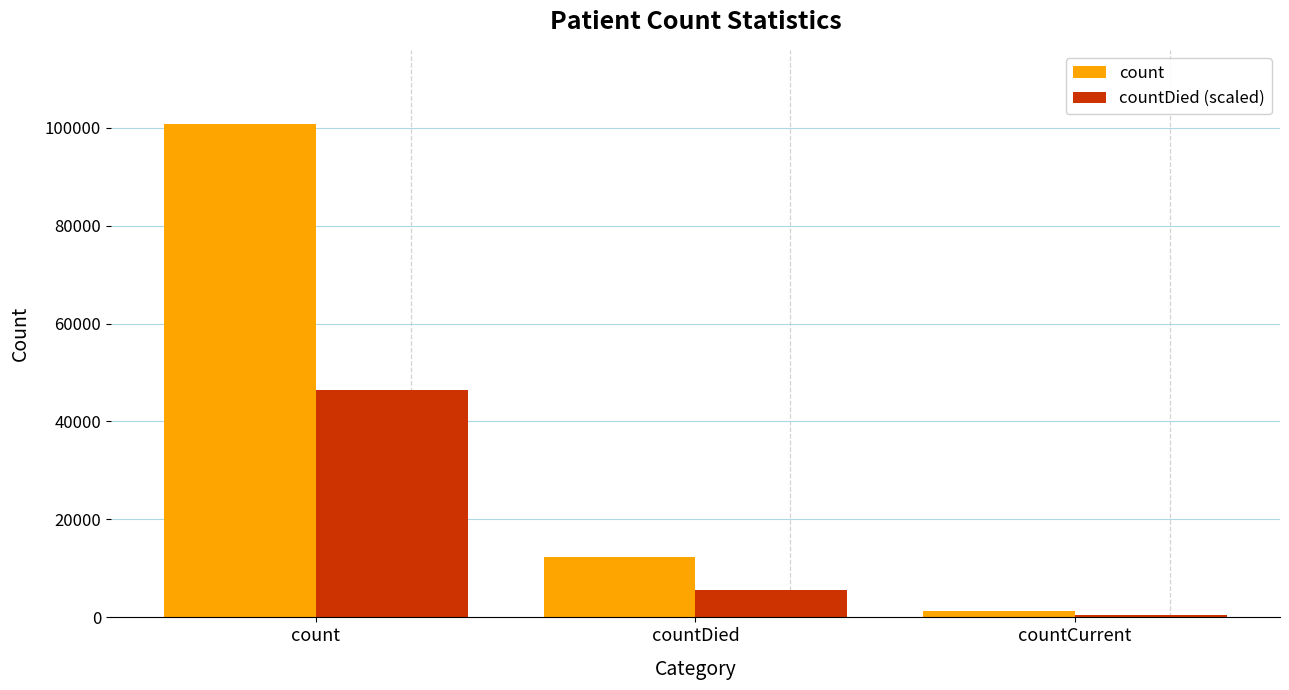

What is the difference between the highest and lowest values at countCurrent?

686